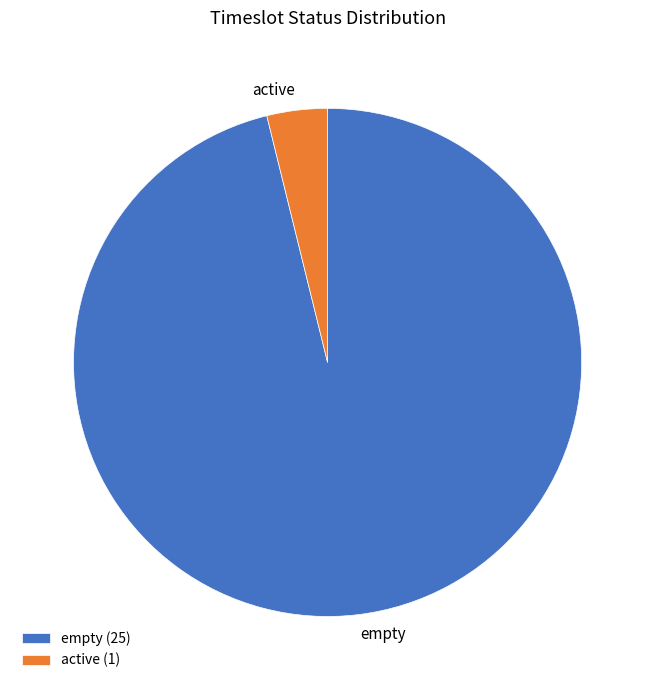

Does empty (25) account for over 50% of the chart?

Yes